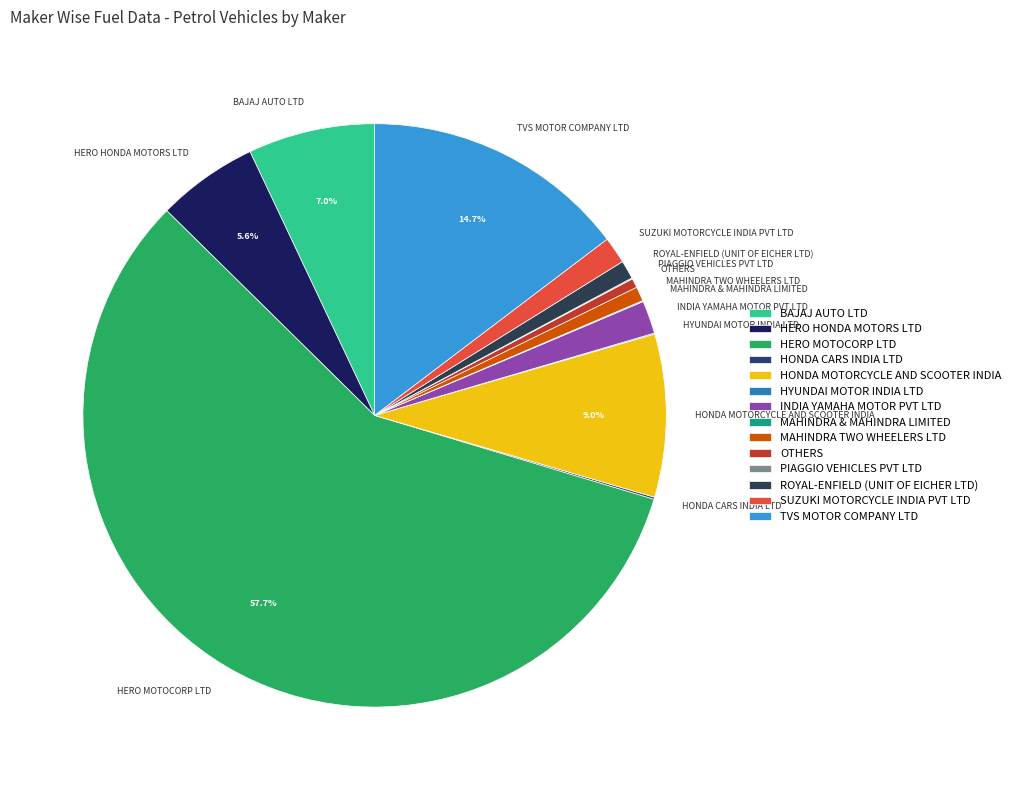

Combined, what portion of the pie is HERO HONDA MOTORS LTD and HERO MOTOCORP LTD?

63.3%